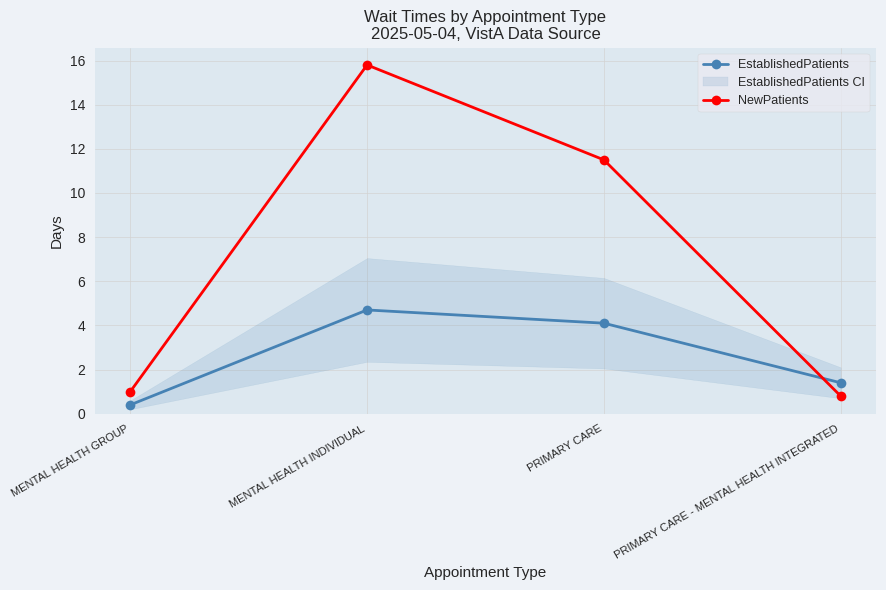

Where does the EstablishedPatients series first go above 4?

MENTAL HEALTH INDIVIDUAL